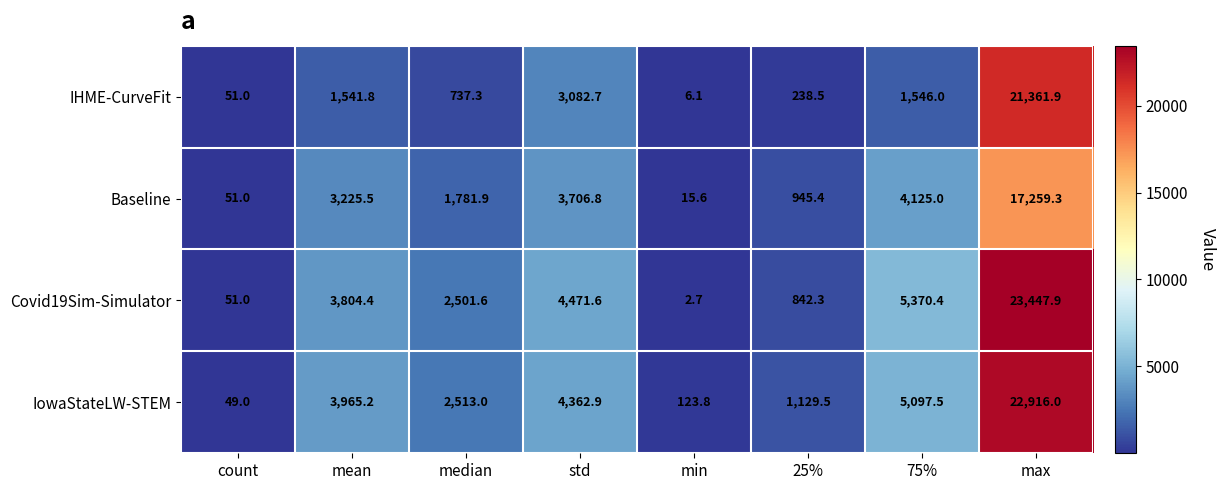

What is the minimum value shown in the chart?

2.7